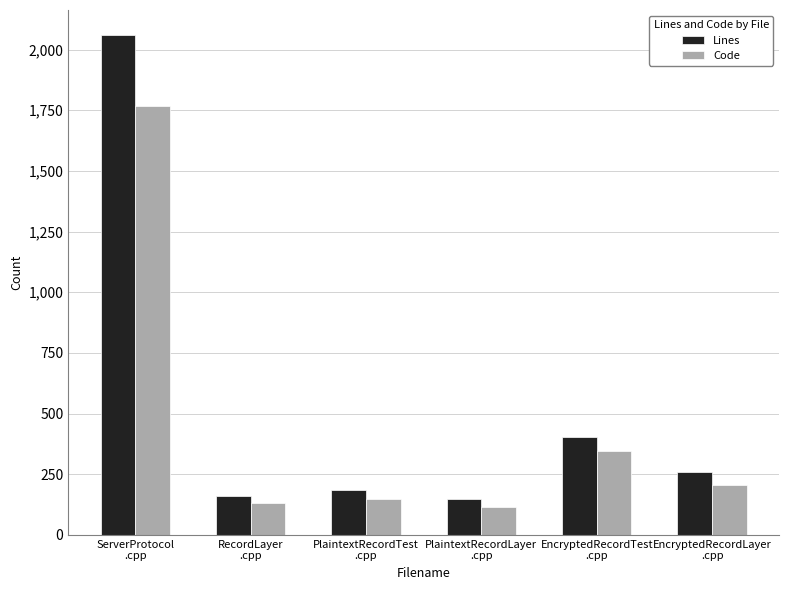

True or false: Code has a value of 348 at EncryptedRecordTest
.cpp.

True